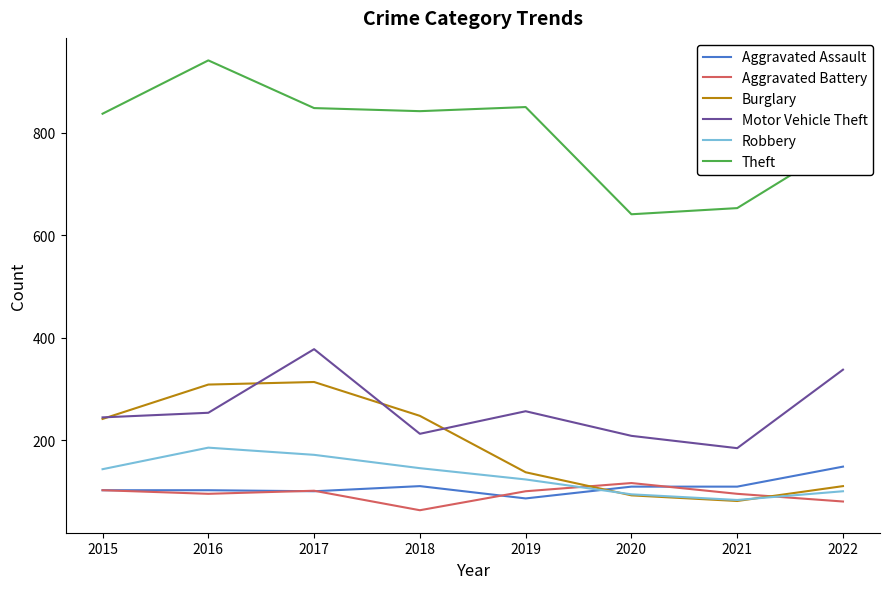

What is the difference between the Motor Vehicle Theft values at 2022 and 2017?

40